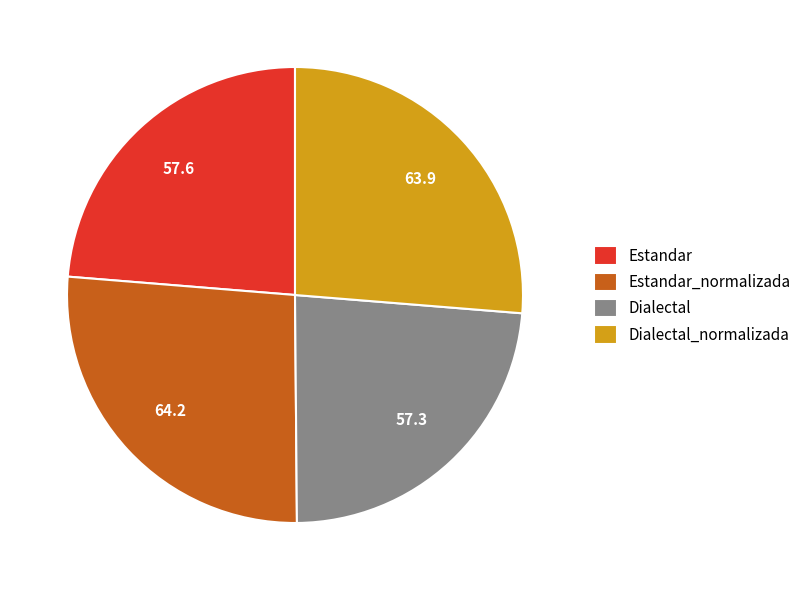

What is the ratio of the value at Dialectal to the value at Estandar_normalizada?

0.9